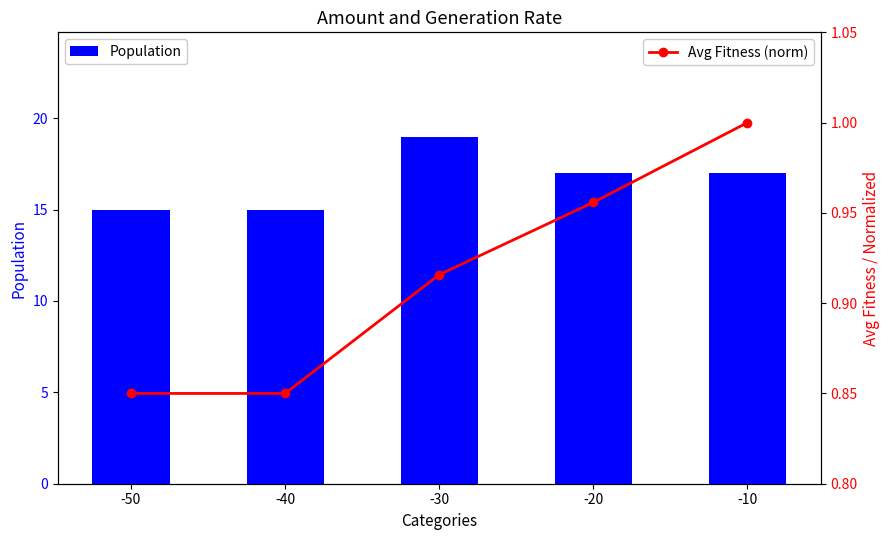

At how many categories does at least one series exceed 9?

5